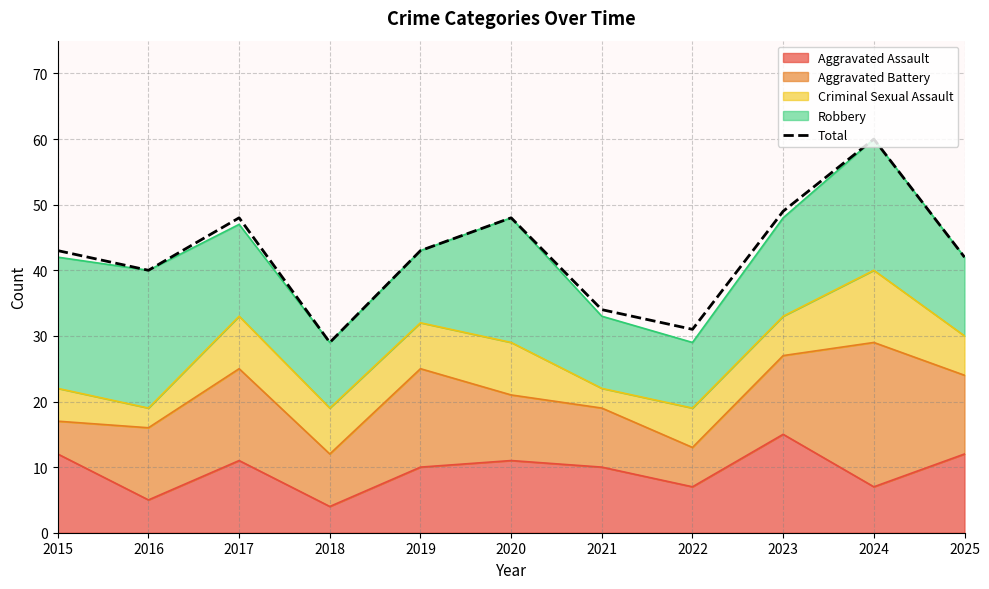

Reading right to left, transcribe all the data shown in this chart.

42	60	49	31	34	48	43	29	48	40	43